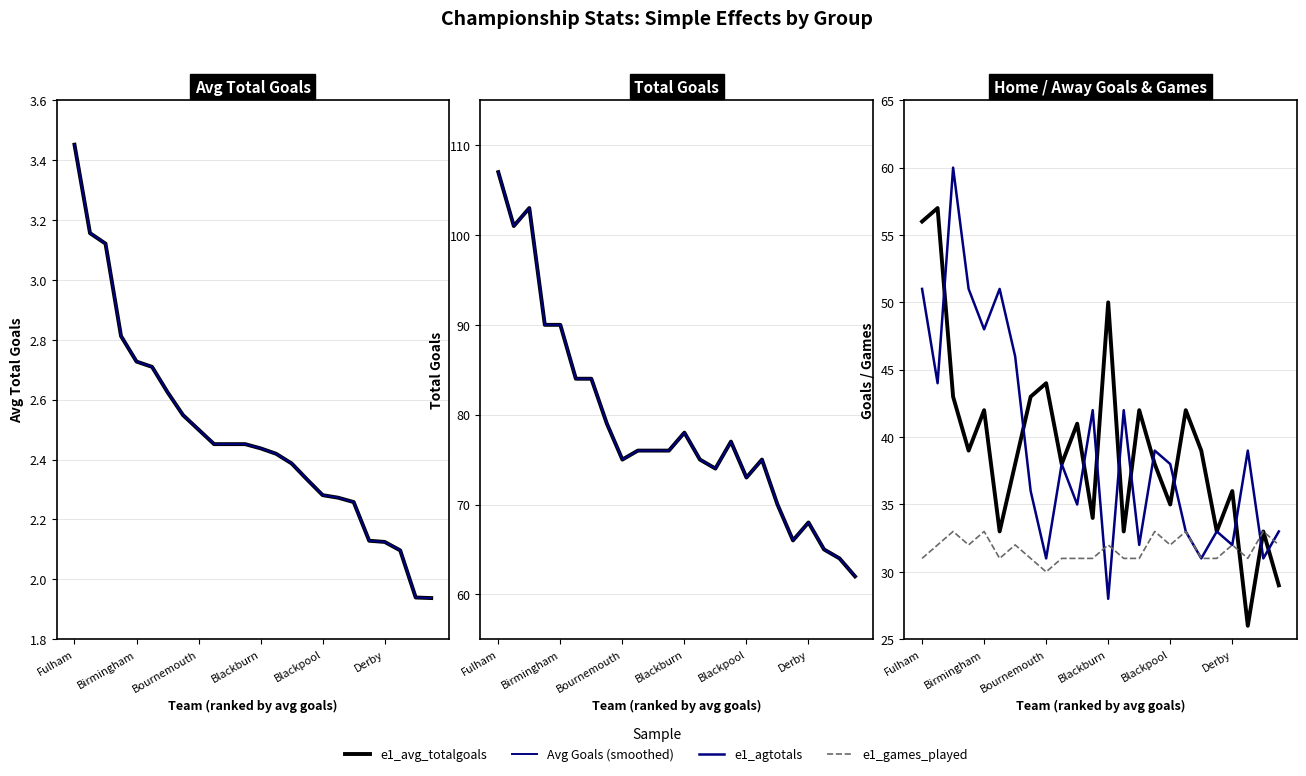

What is the maximum value shown in the chart?

107.0